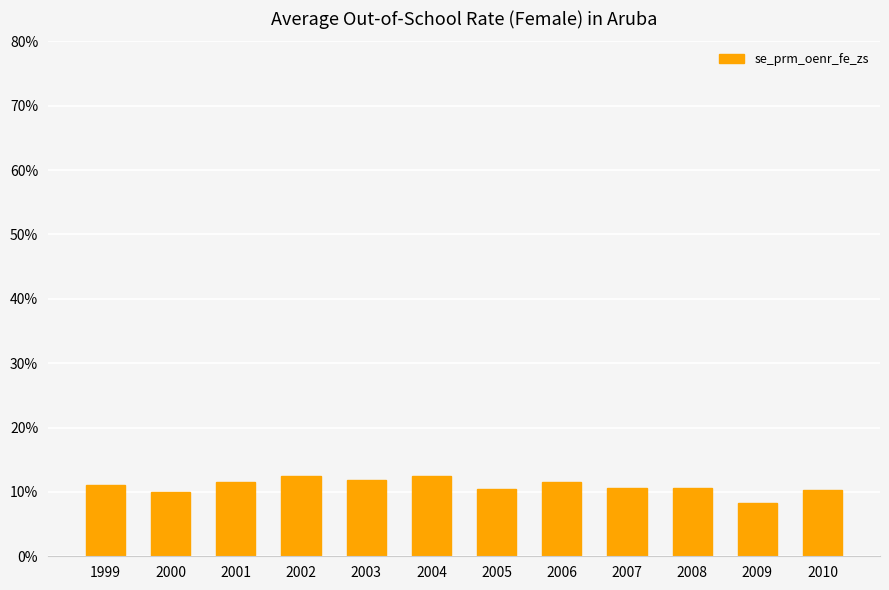

At which category does the chart reach its minimum across all series?

2009